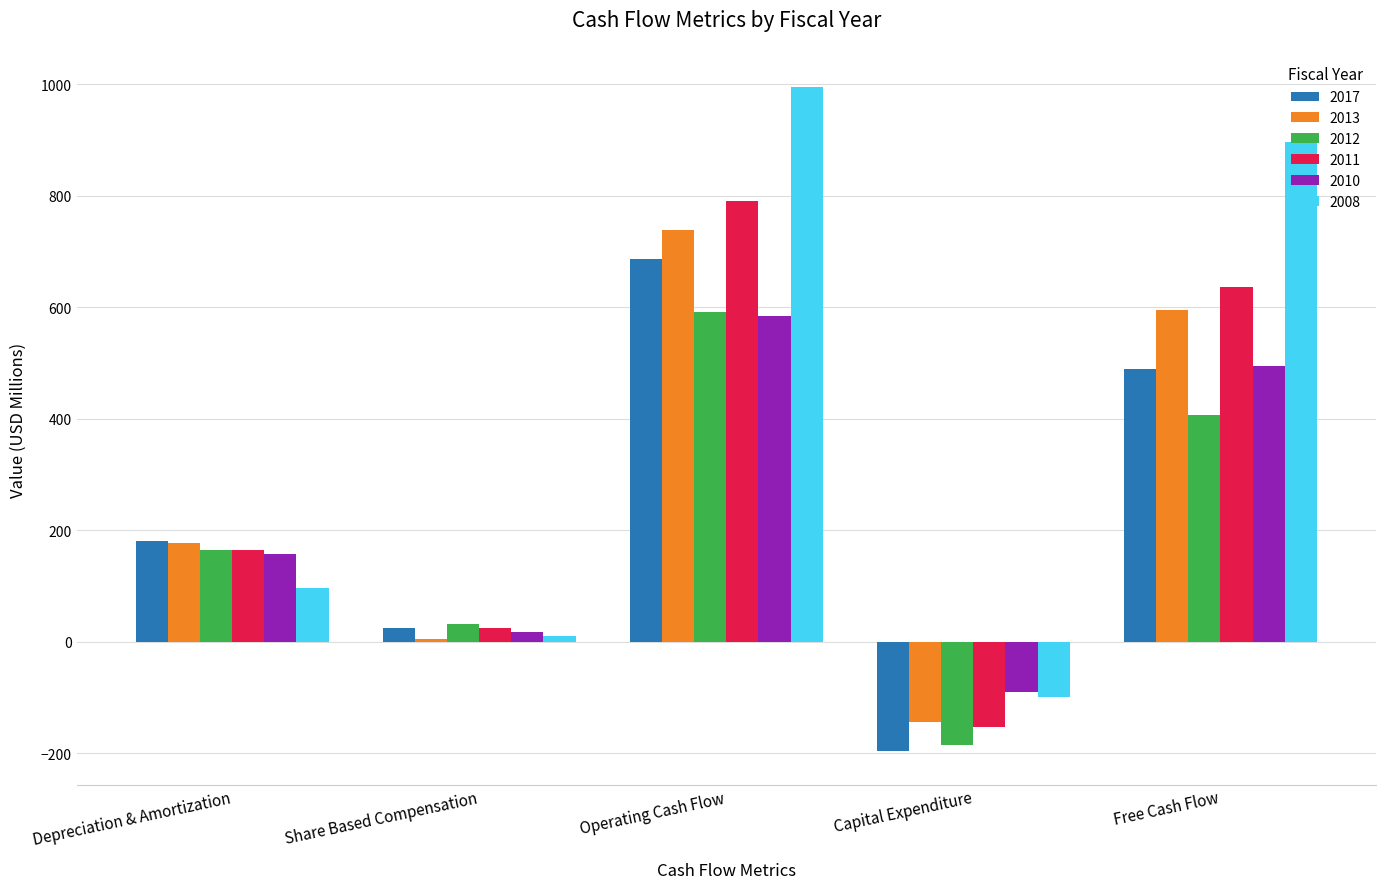

Rank the categories by 2011 value from lowest to highest.

Capital Expenditure, Share Based Compensation, Depreciation & Amortization, Free Cash Flow, Operating Cash Flow